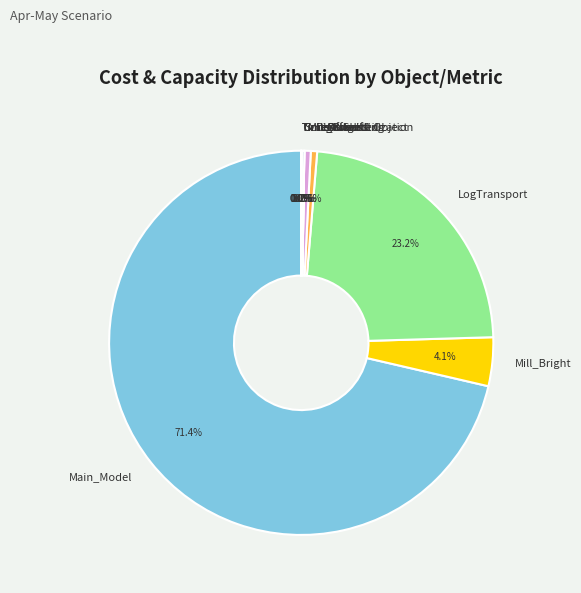

Which category has the biggest portion of the pie?

Main_Model